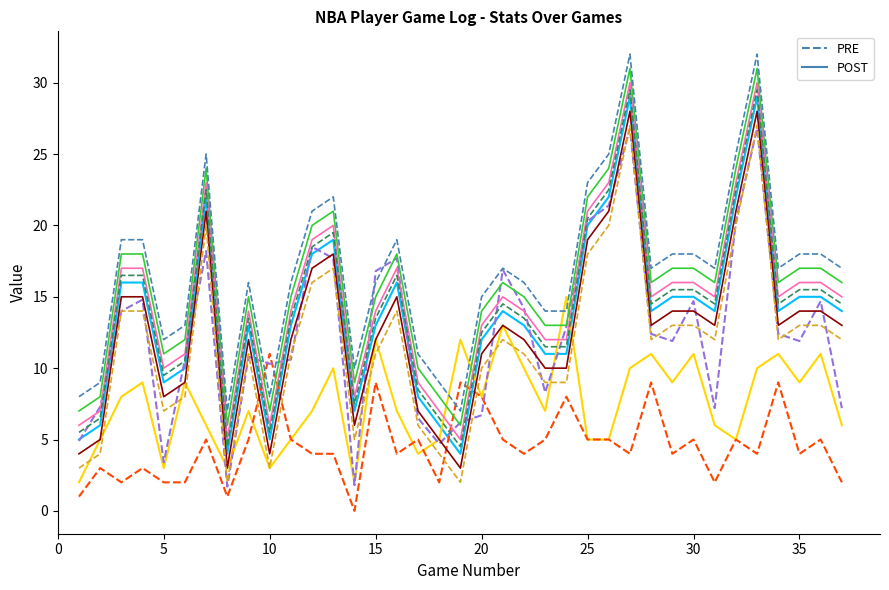

What is the maximum value shown in the chart?

32.0